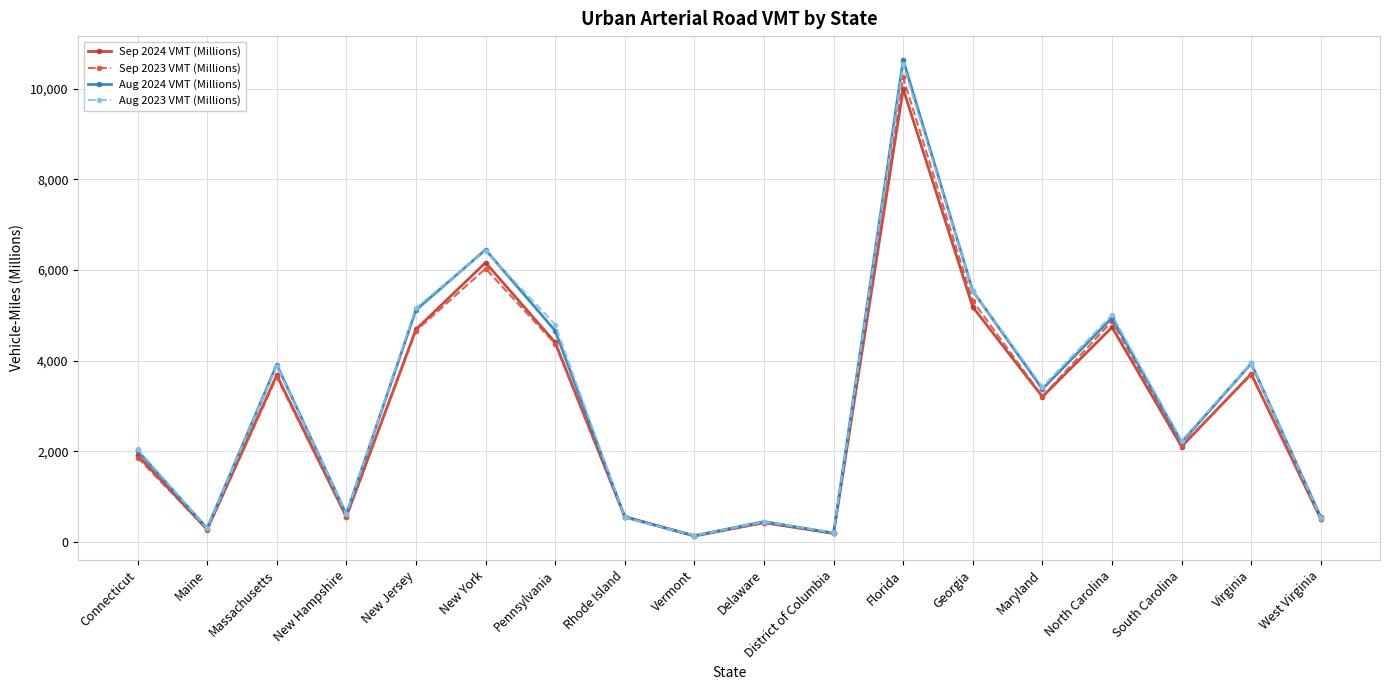

What is the difference between the maximum and second lowest values in the Sep 2024 VMT (Millions) series?

9809